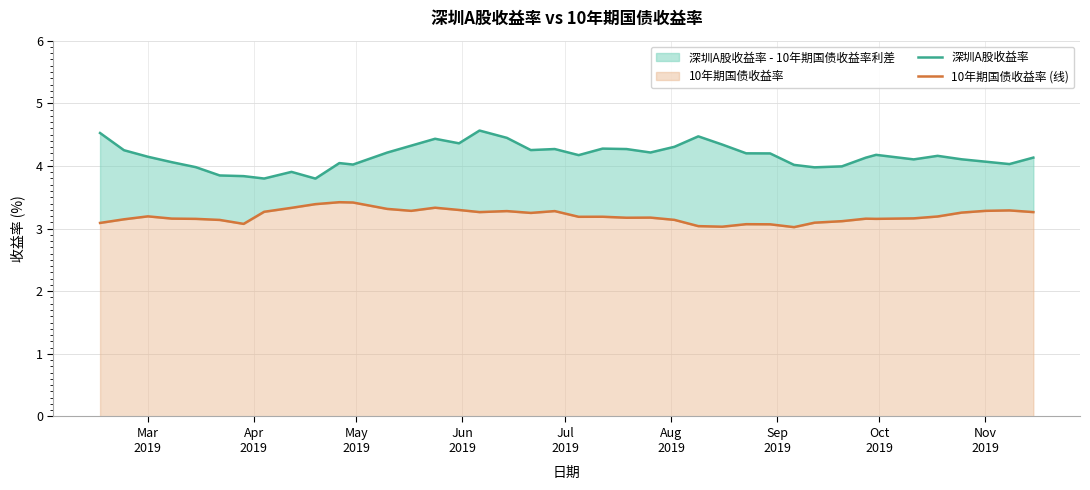

True or false: 10年期国债收益率 (线) and 深圳A股收益率 cross at least once.

False